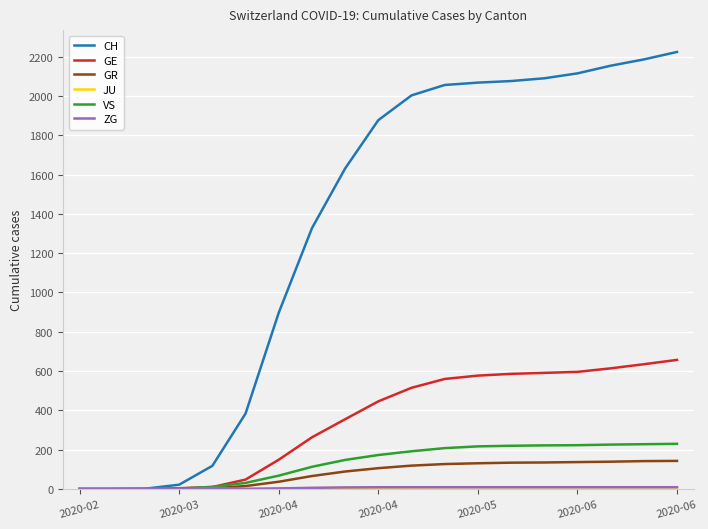

What is the highest value of the VS series?

230